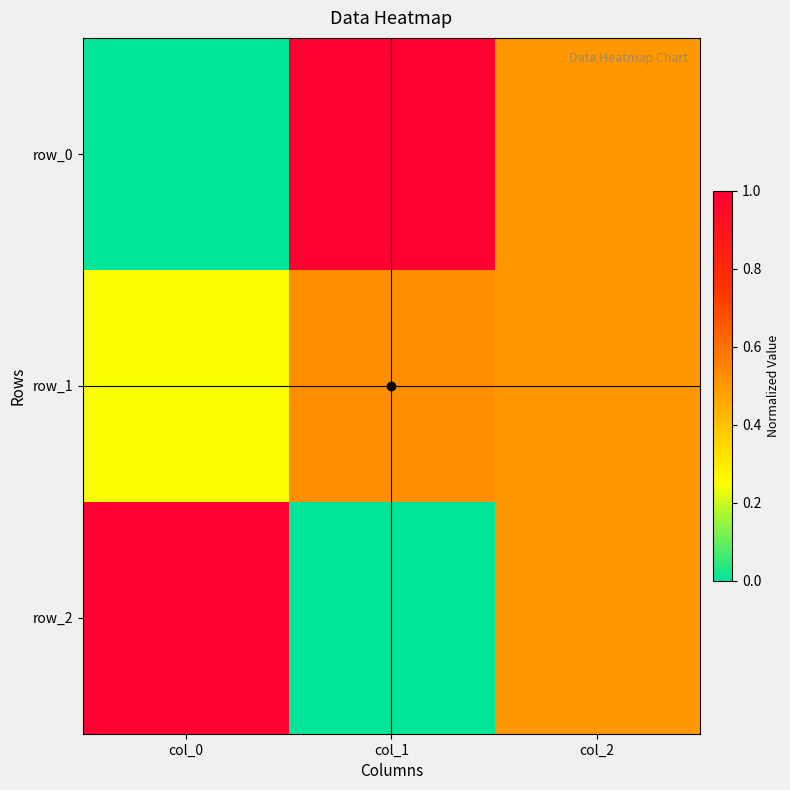

Count the number of categories in the chart.

3